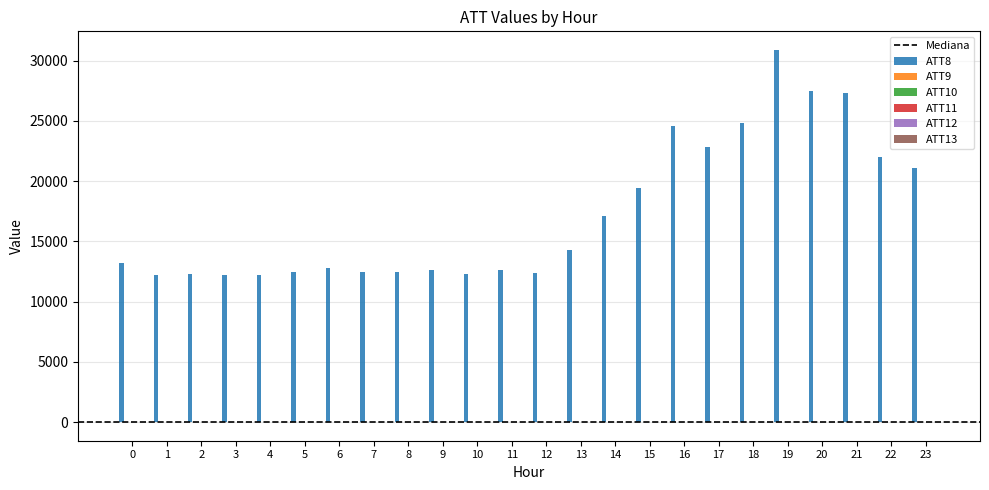

What is the maximum value shown in the chart?

30900.0